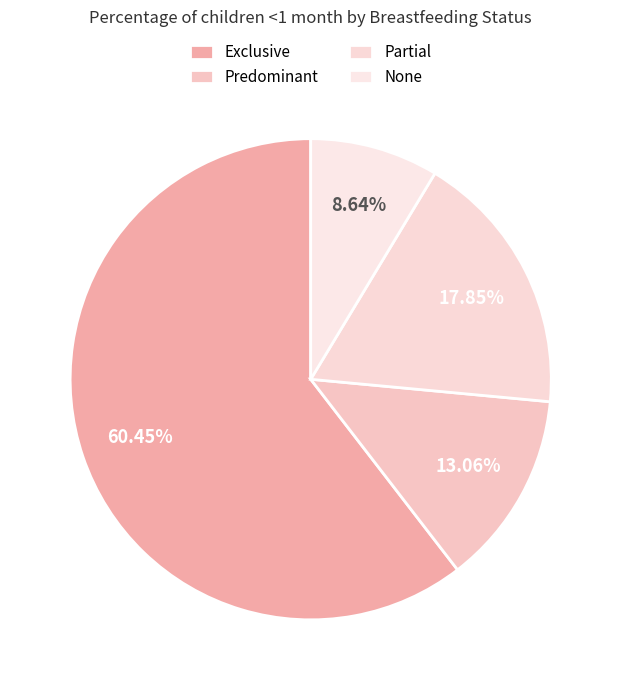

Count the number of slices in the pie.

4